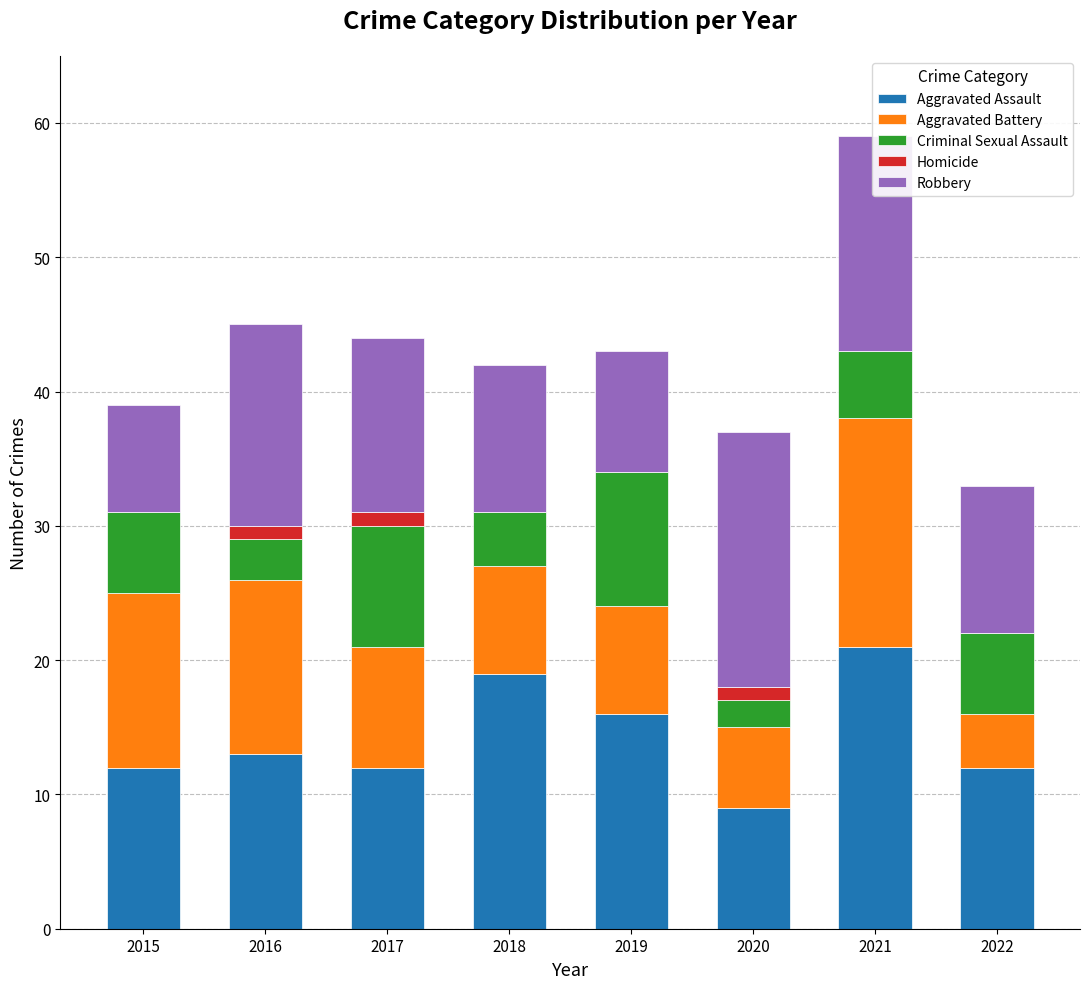

What is the total value across all series at 2018?

42